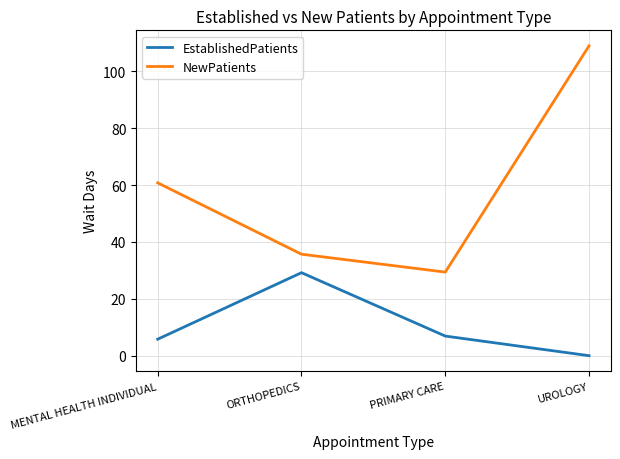

Which category has the lowest value in the EstablishedPatients series?

UROLOGY